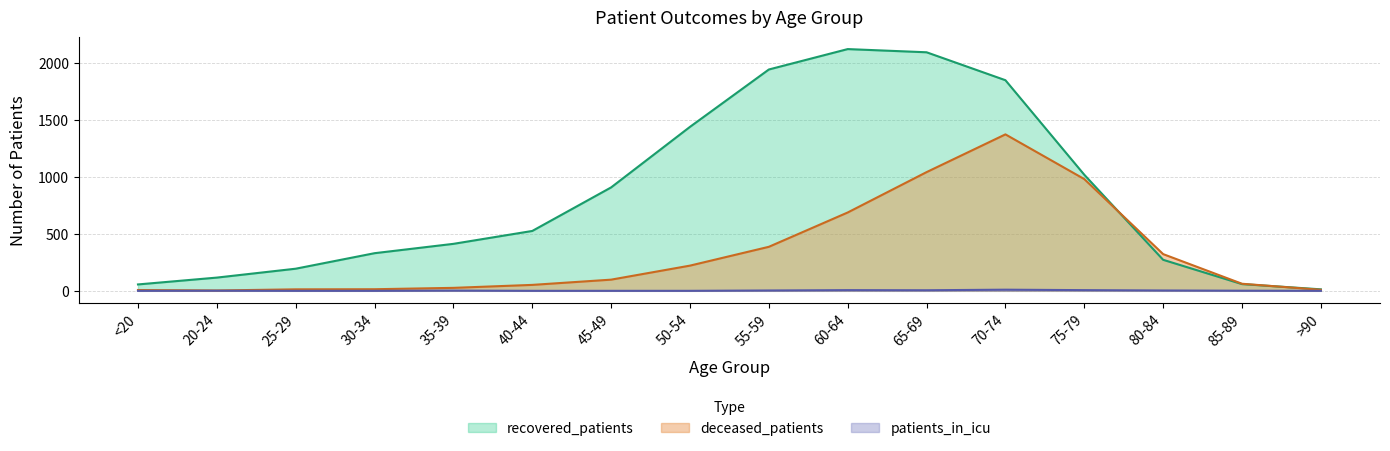

At which category does recovered_patients reach its first local peak?

60-64